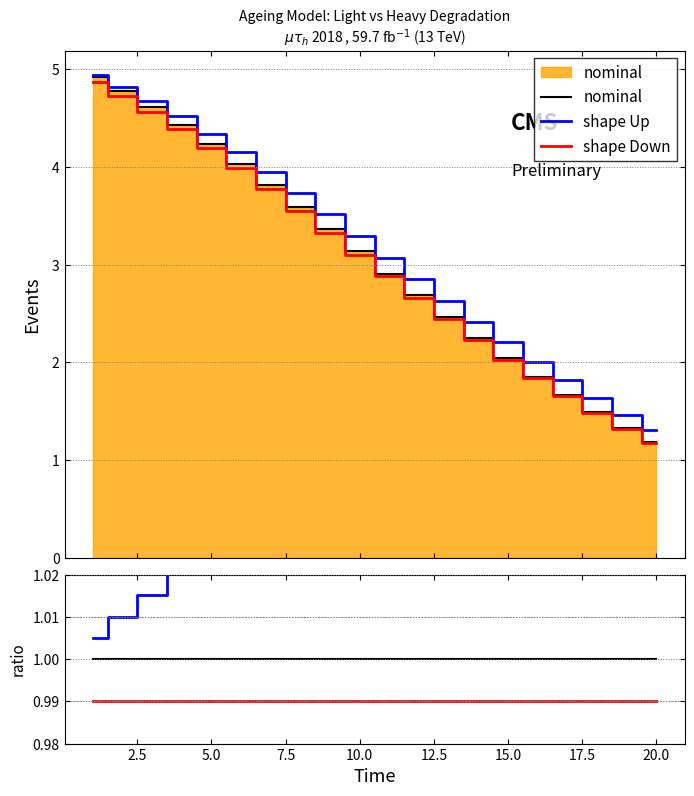

Count the number of categories in the chart.

20